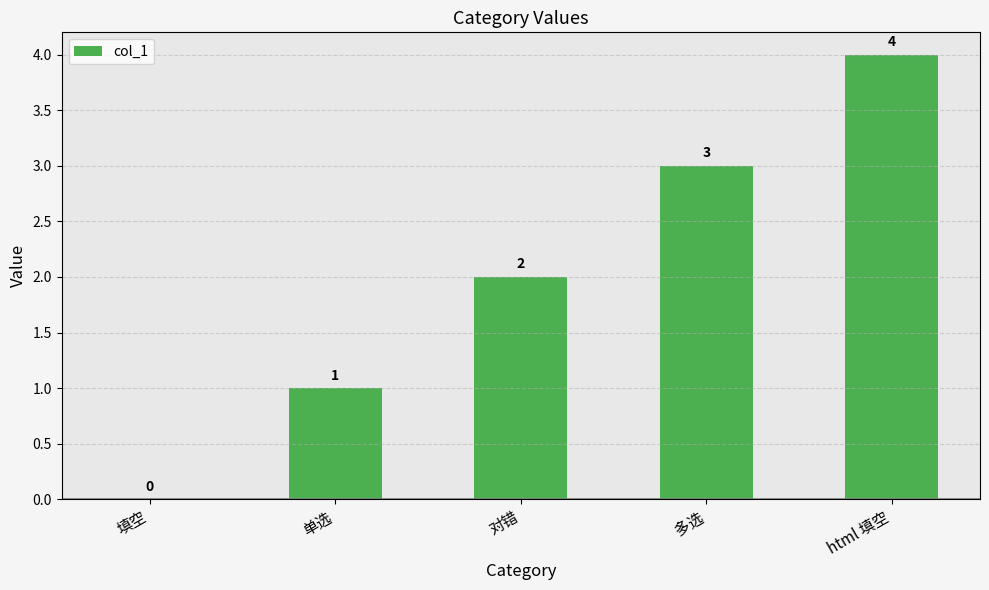

What is the sum of all values?

10